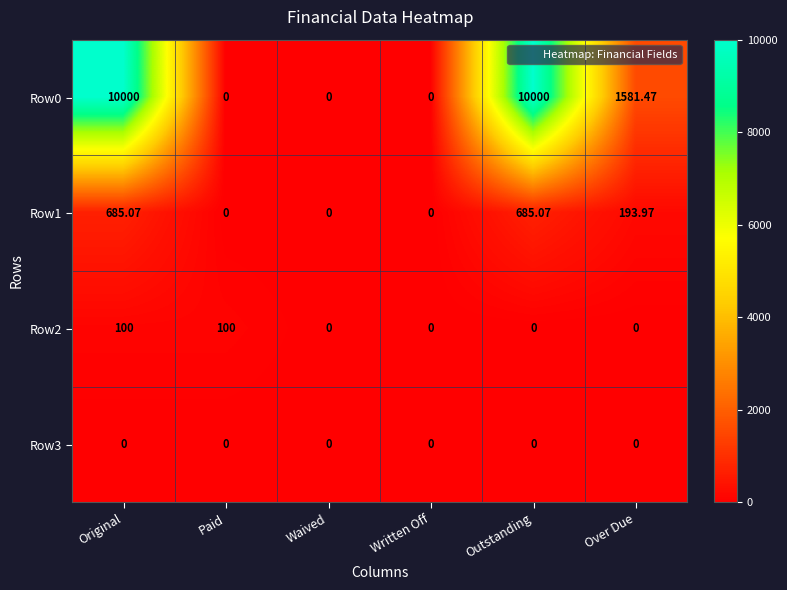

At which label is Row0 closest to 5000?

Over Due